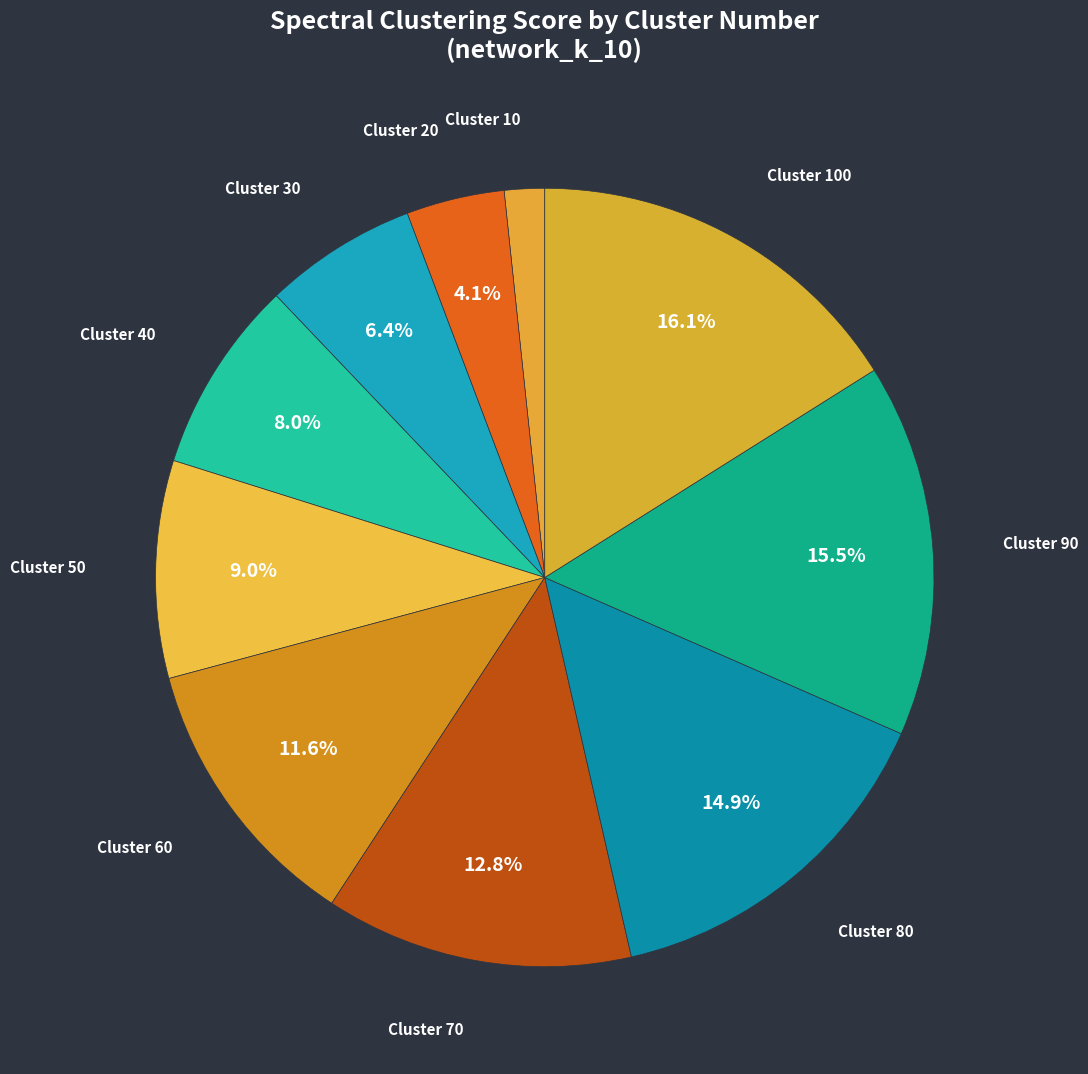

How many slices are in this pie chart?

10